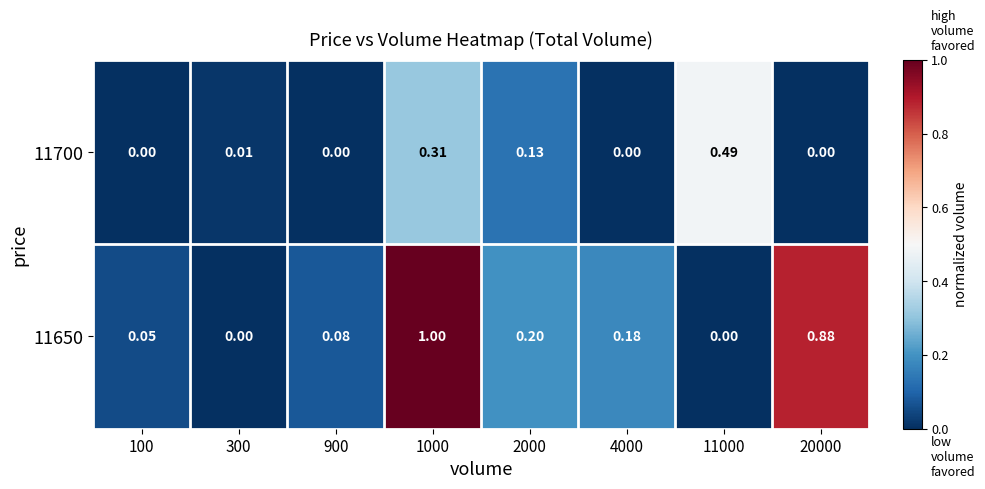

Reading left to right, transcribe all the data shown in this chart.

11700: 100=0.0	300=0.0	900=0.0	1000=0.3	2000=0.1	4000=0.0	11000=0.5	20000=0.0
11650: 100=0.1	300=0.0	900=0.1	1000=1.0	2000=0.2	4000=0.2	11000=0.0	20000=0.9